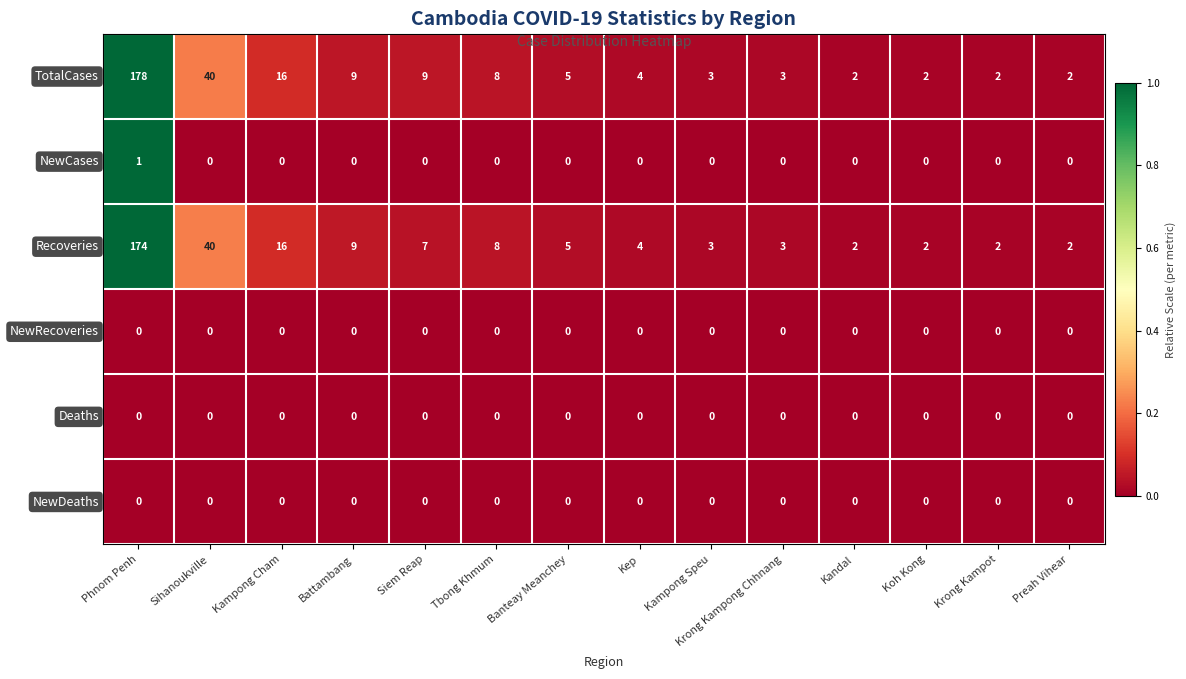

Which category has the highest value across all series?

Phnom Penh